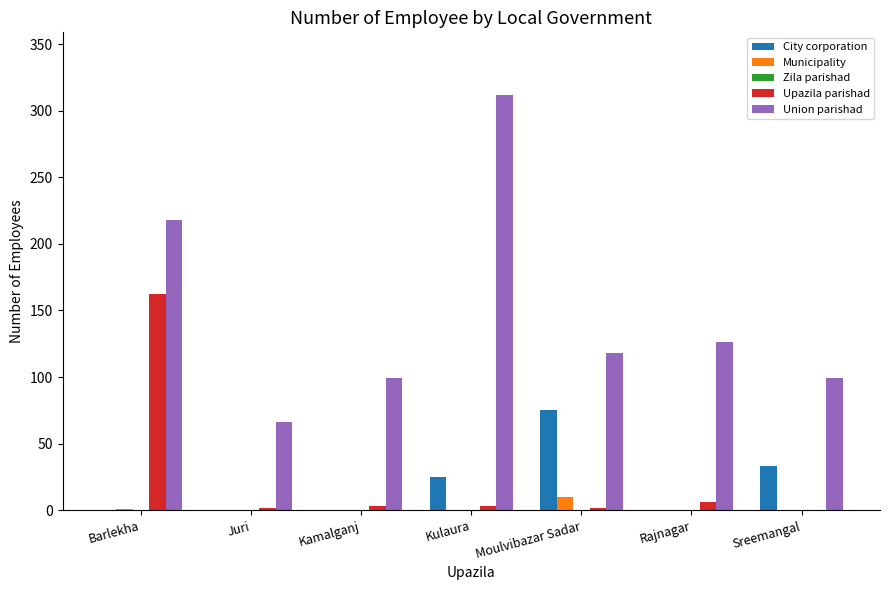

How many categories are shown in the chart?

7